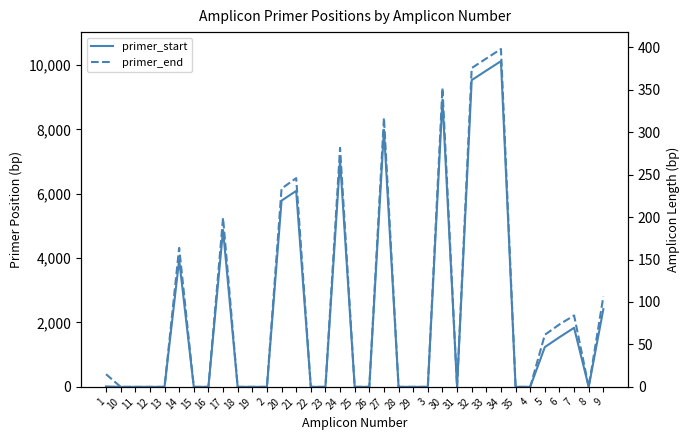

At which category is the sum across all series the highest?

34